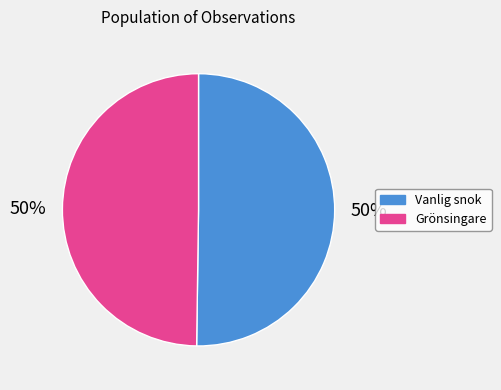

To the nearest percent, what portion does Grönsingare represent?

50%